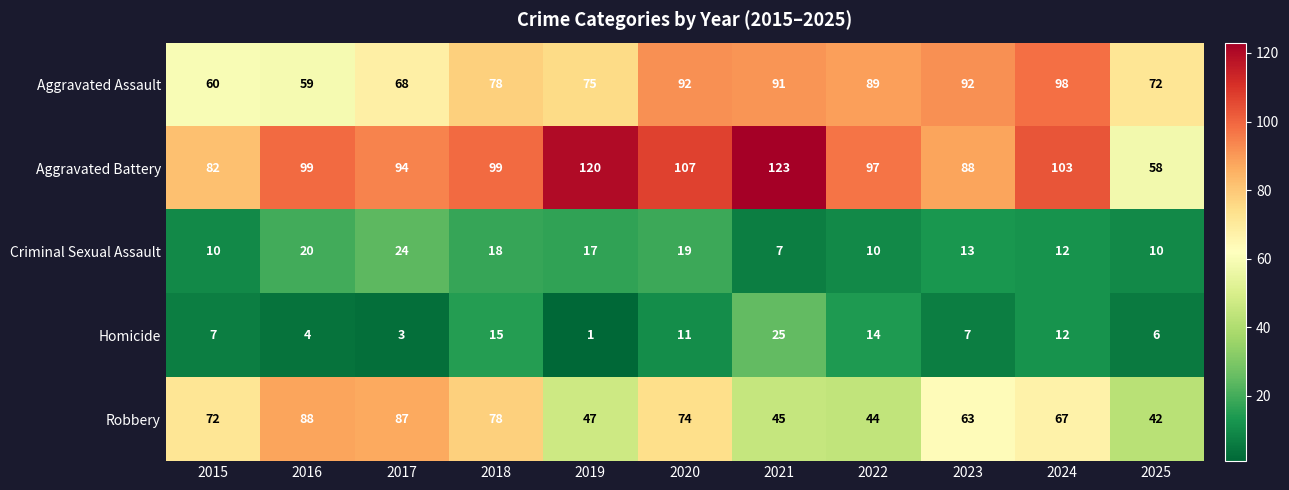

True or false: Robbery has a value of 11 at 2022.

False